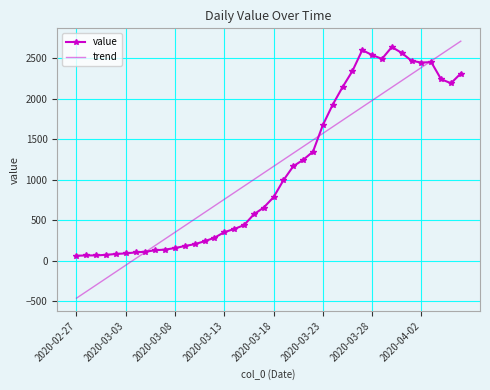

After their last crossing, which series has the higher values: trend or value?

trend